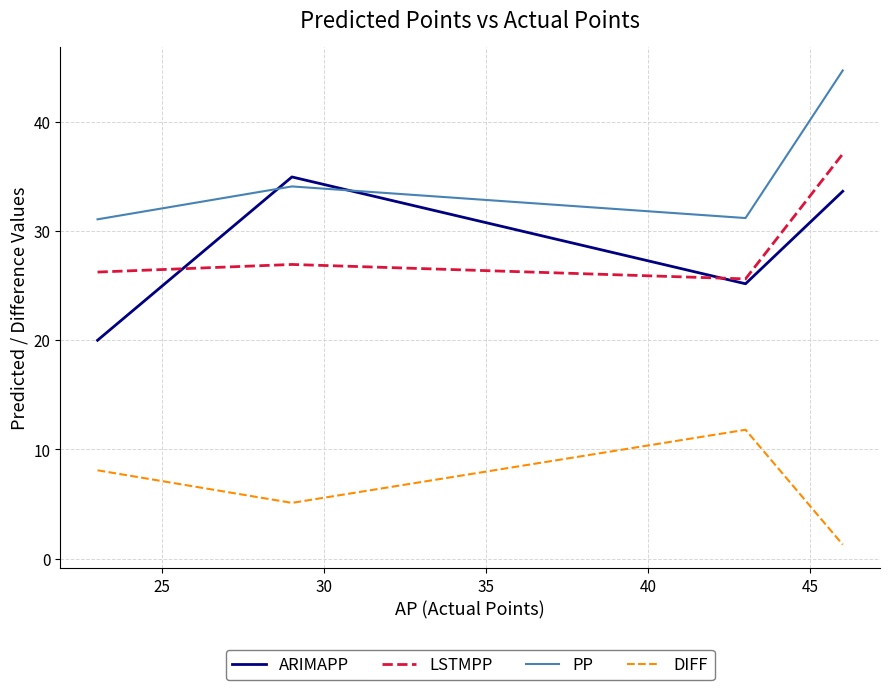

List the series in order of their peak value, highest first.

PP, LSTMPP, ARIMAPP, DIFF